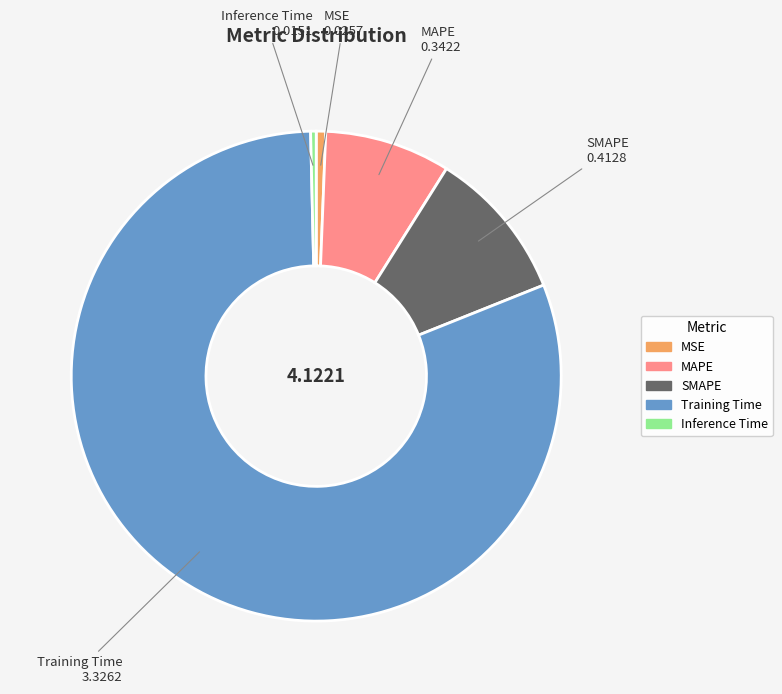

Count the number of slices in the pie.

5